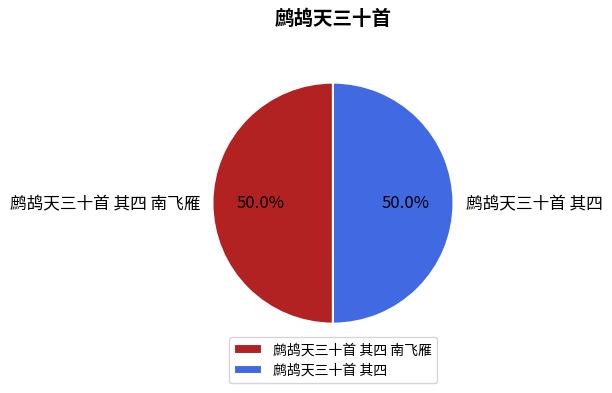

Approximately how many times larger is the value at 鹧鸪天三十首 其四 南飞雁 compared to 鹧鸪天三十首 其四?

1.0